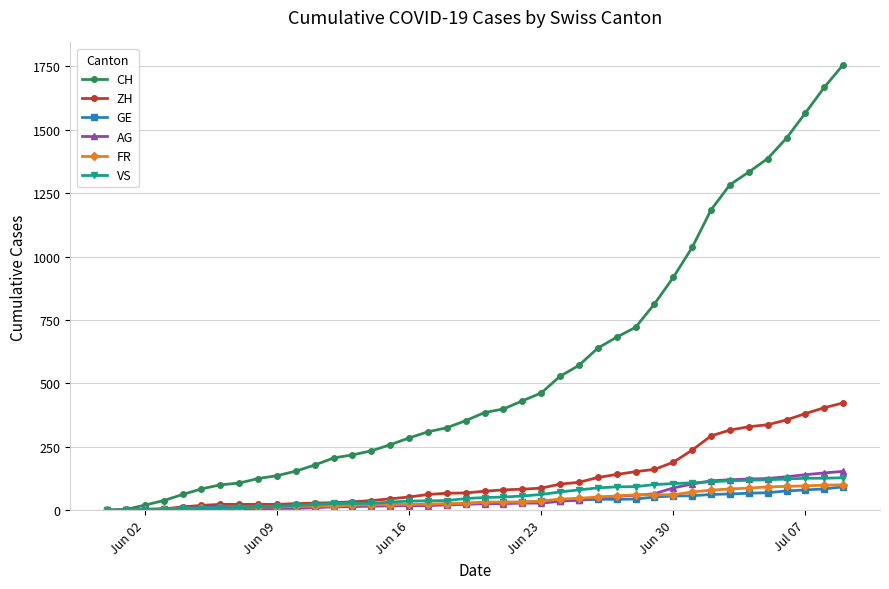

Which series has the largest total across all categories?

CH